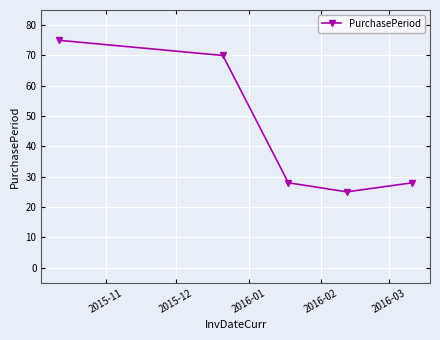

Reading right to left, transcribe all the data shown in this chart.

28	25	28	70	75